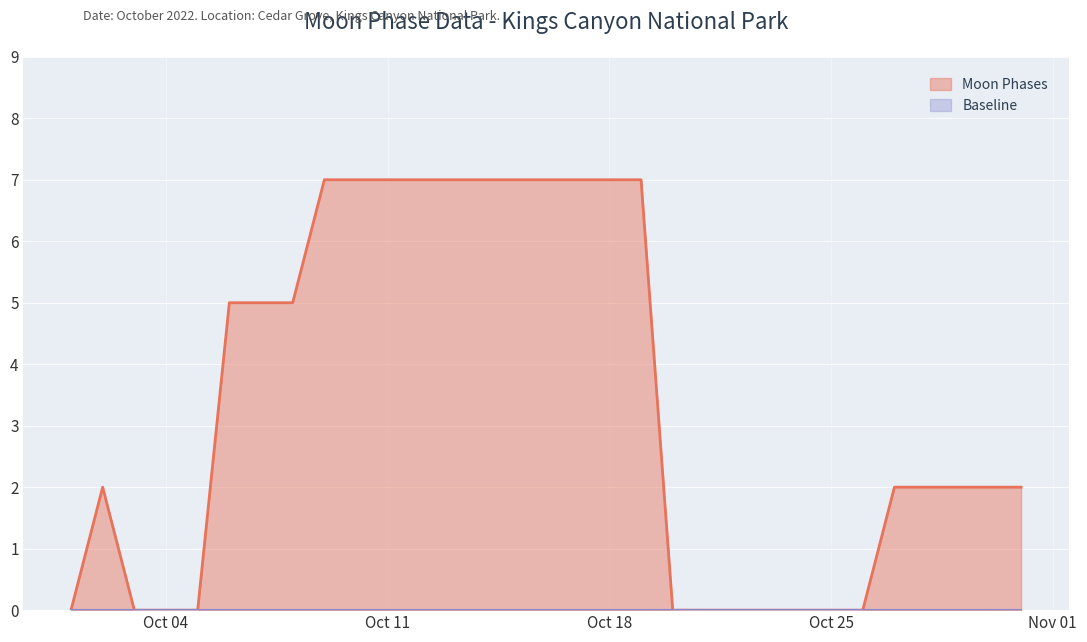

Where is the first local maximum?

2022-10-02